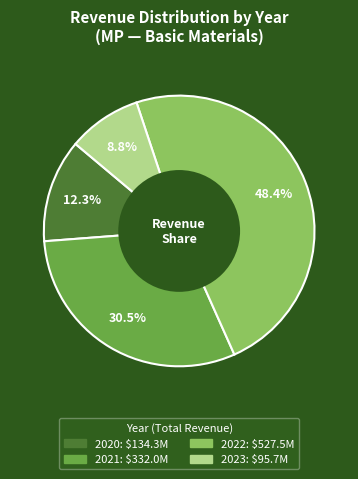

Is there a majority slice in this chart?

No